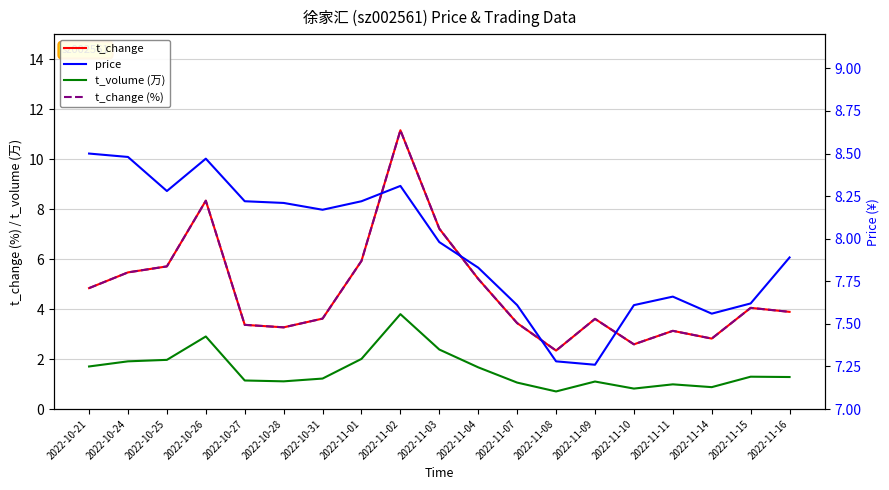

At how many categories does at least one series exceed 10?

1